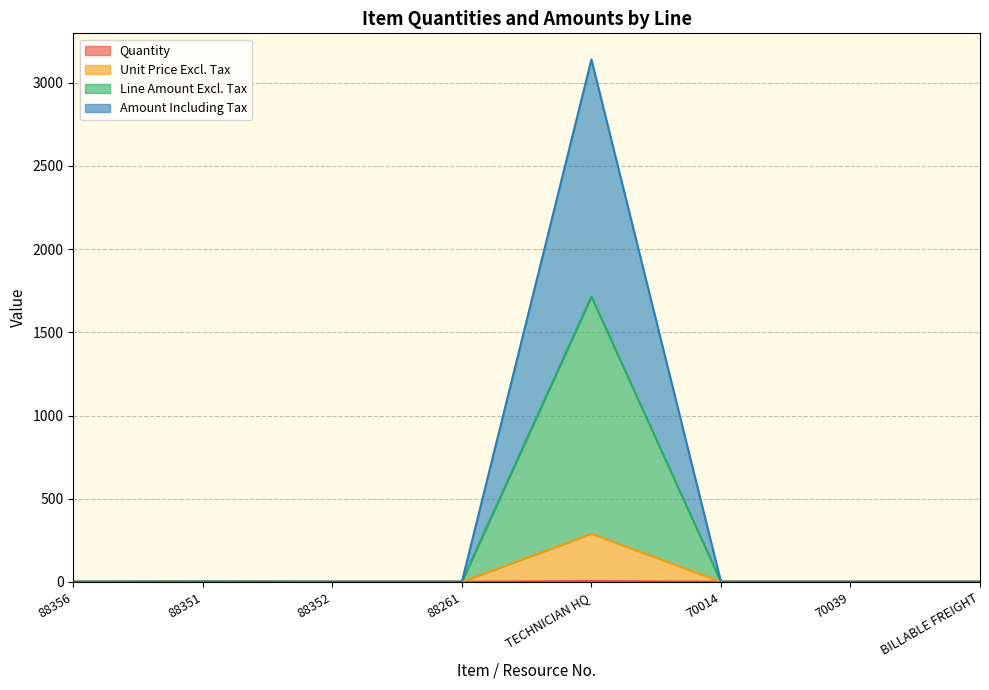

What position from the right is BILLABLE FREIGHT?

1